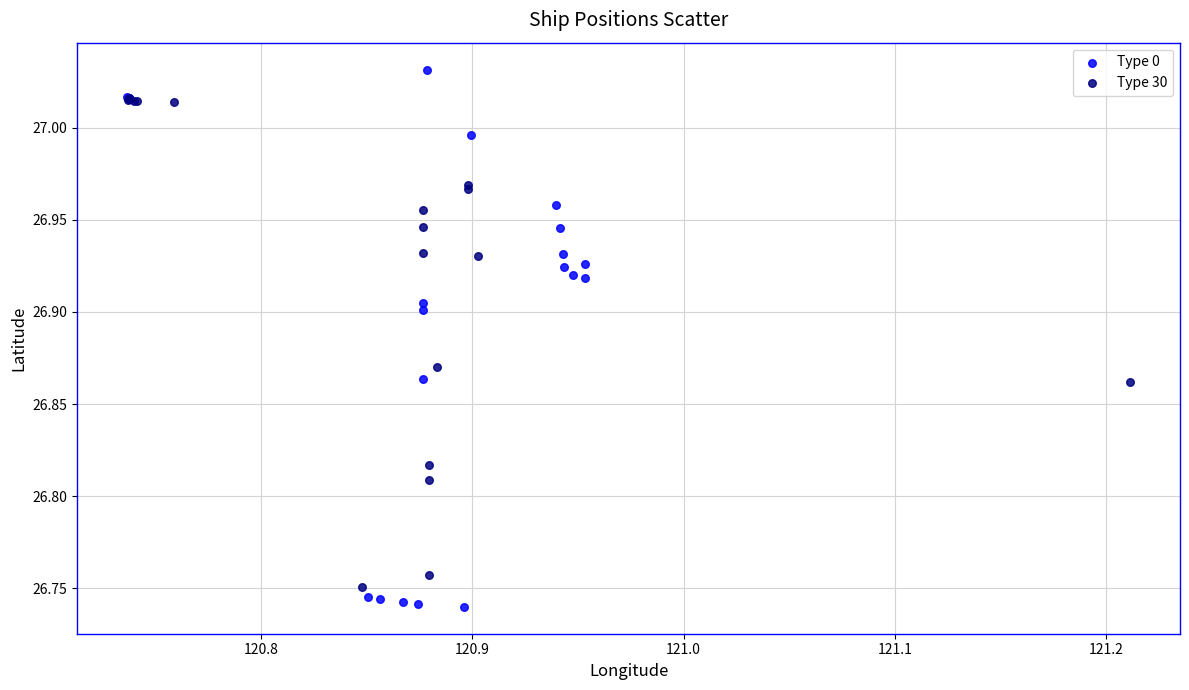

Which series contains the highest Y value?

Type 0